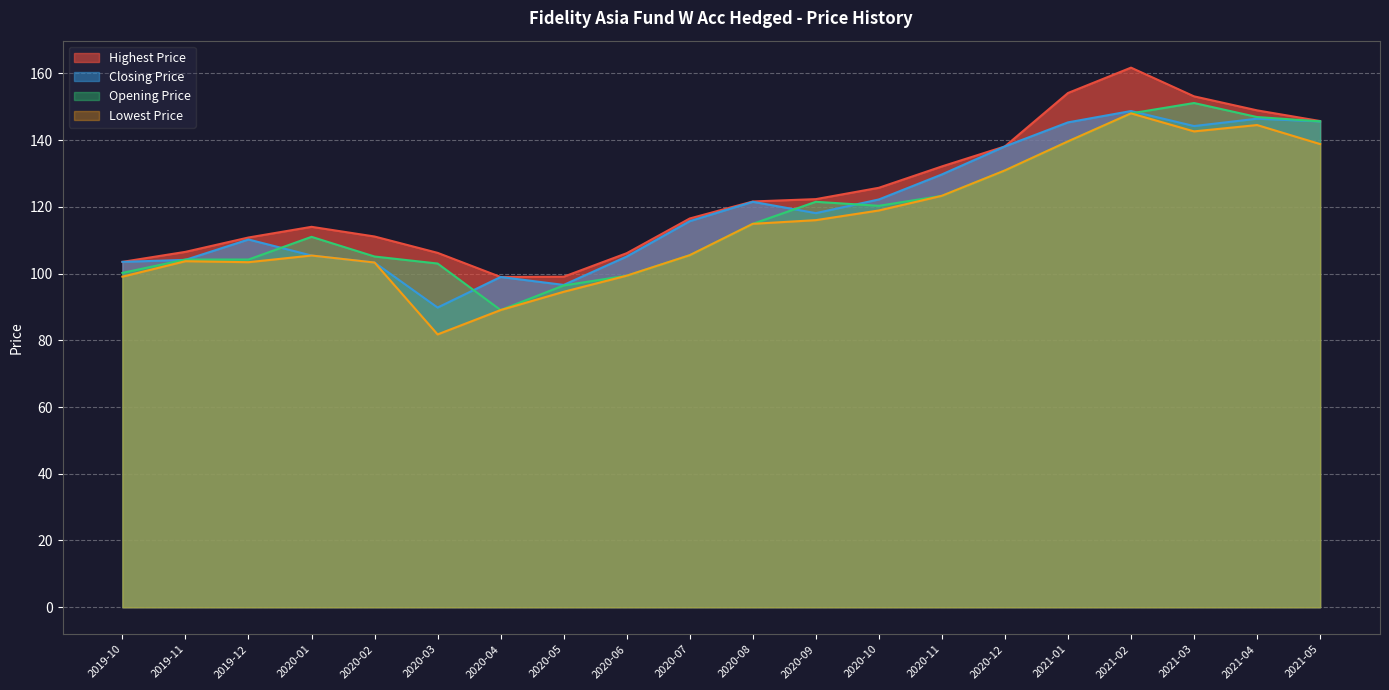

True or false: Closing Price and Highest Price intersect in this chart.

False